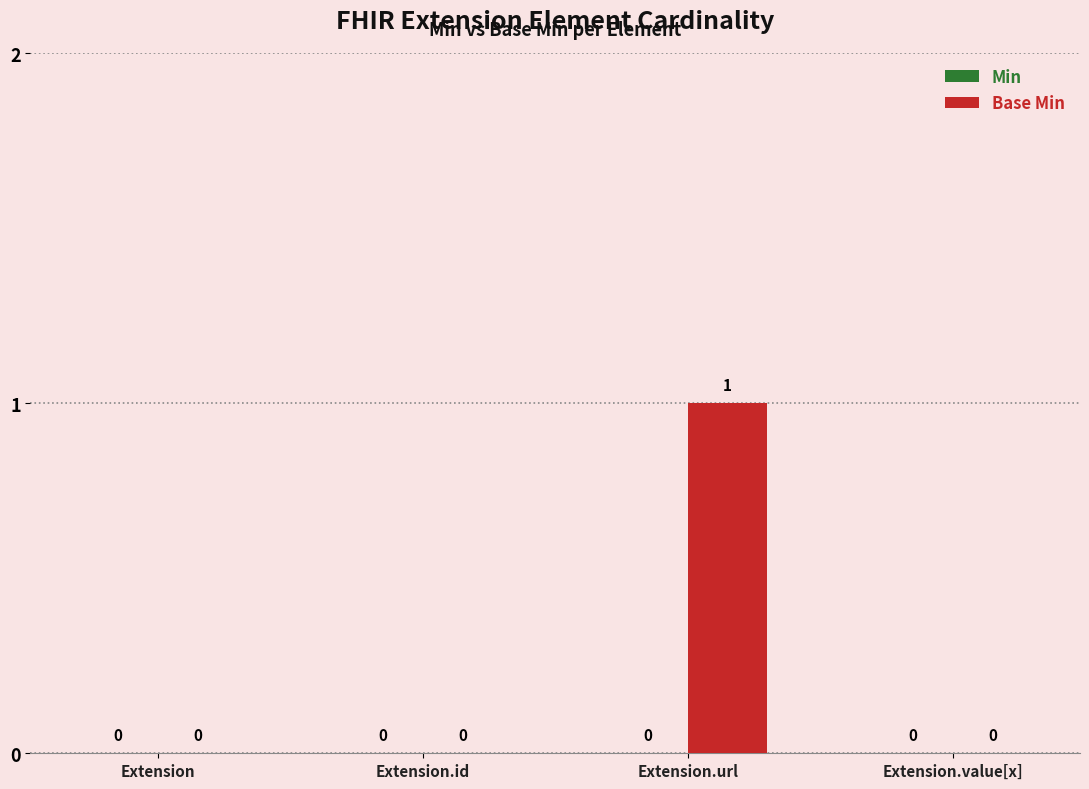

The chart shows a value of 1 at Extension.url. True or false?

True